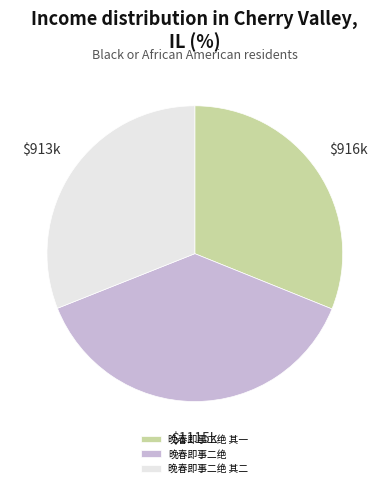

The 晚春即事二绝 其二 slice represents 46% of the pie. True or false?

False